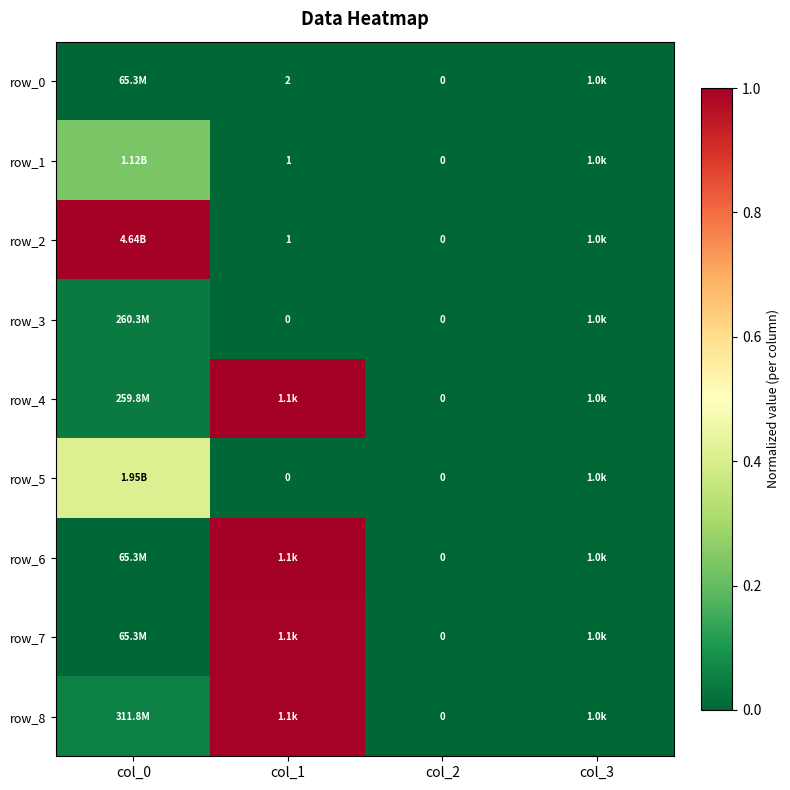

How many data points in row_3 are above 0?

1